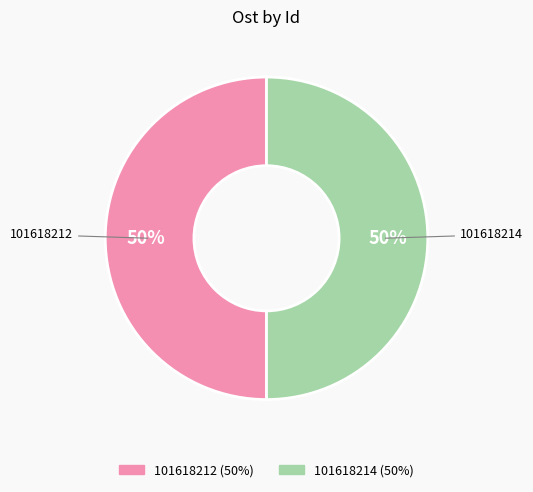

Combined, do 101618214 and 101618212 account for over 50%?

Yes